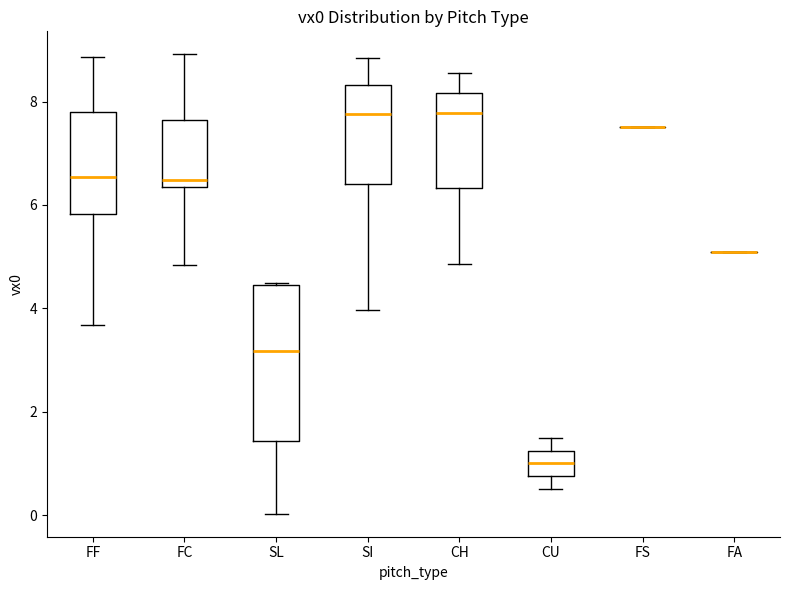

Reading left to right, read every box against the y-axis: the position of its median line, the range the box covers, and the ends of its whiskers. The values are not printed on the chart, so give them approximately, as read against the axis.

FF: median 6.6, box 5.8 to 7.8, whiskers 3.6 to 8.8
FC: median 6.4 (just above the box's lower edge), box 6.4 to 7.6, whiskers 4.8 to 9.0
SL: median 3.2, box 1.4 to 4.4, whiskers 0.0 to 4.4
SI: median 7.8, box 6.4 to 8.4, whiskers 4.0 to 8.8
CH: median 7.8, box 6.4 to 8.2, whiskers 4.8 to 8.6
CU: median 1.0, box 0.8 to 1.2, whiskers 0.6 to 1.4
FS: box collapsed to a line at 7.4, whiskers 7.4 to 7.4
FA: box collapsed to a line at 5.0, whiskers 5.0 to 5.0